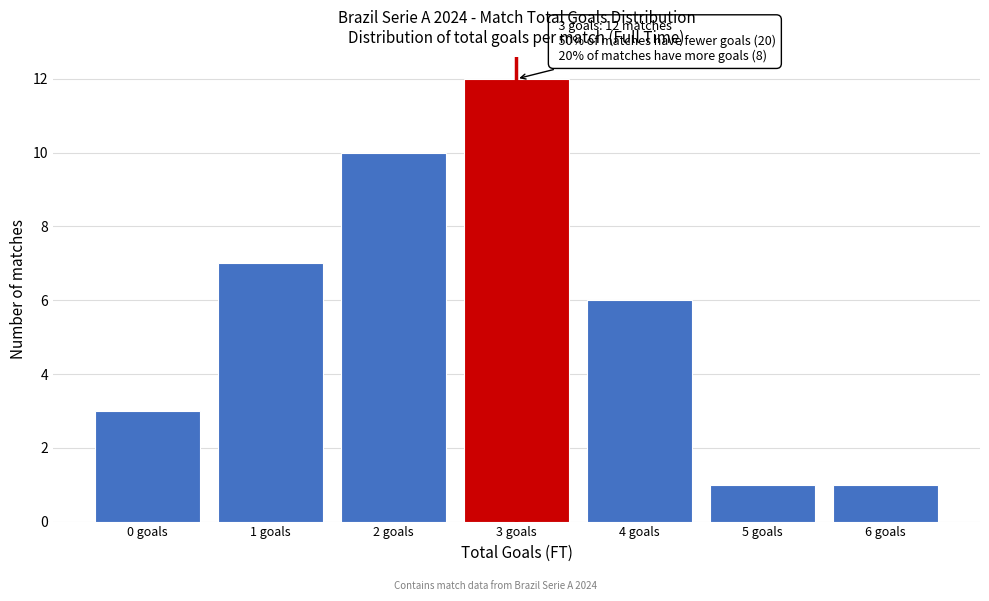

Which range on the x-axis has the tallest bar?

2.5 to 3.5